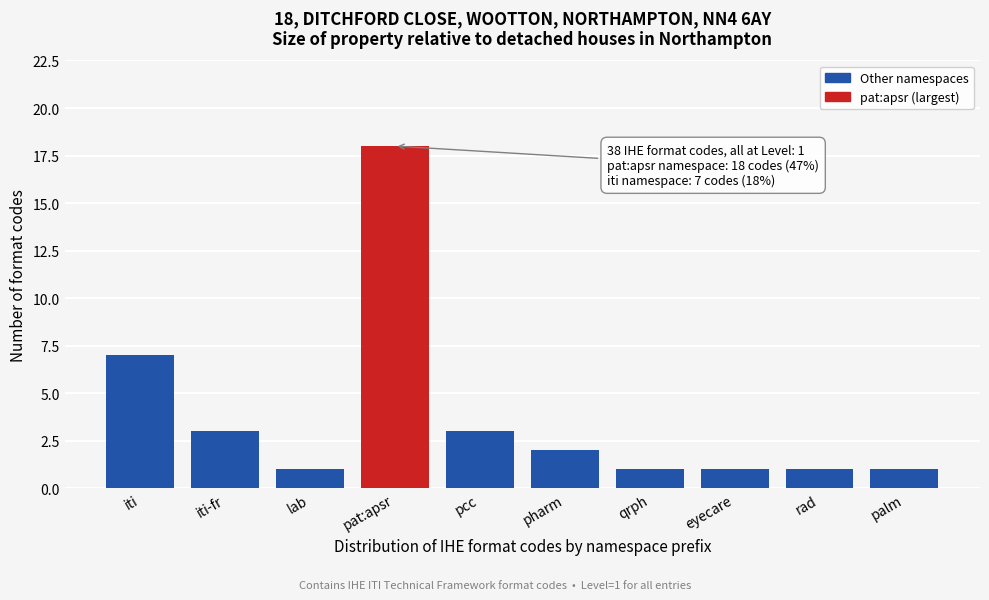

Reading left to right, list all the values displayed in this chart.

7	3	1	18	3	2	1	1	1	1